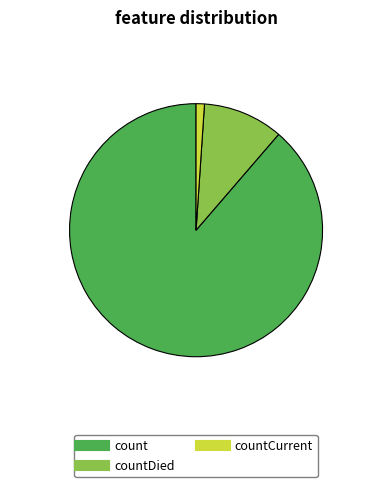

Is there any slice that represents more than half of the pie?

Yes